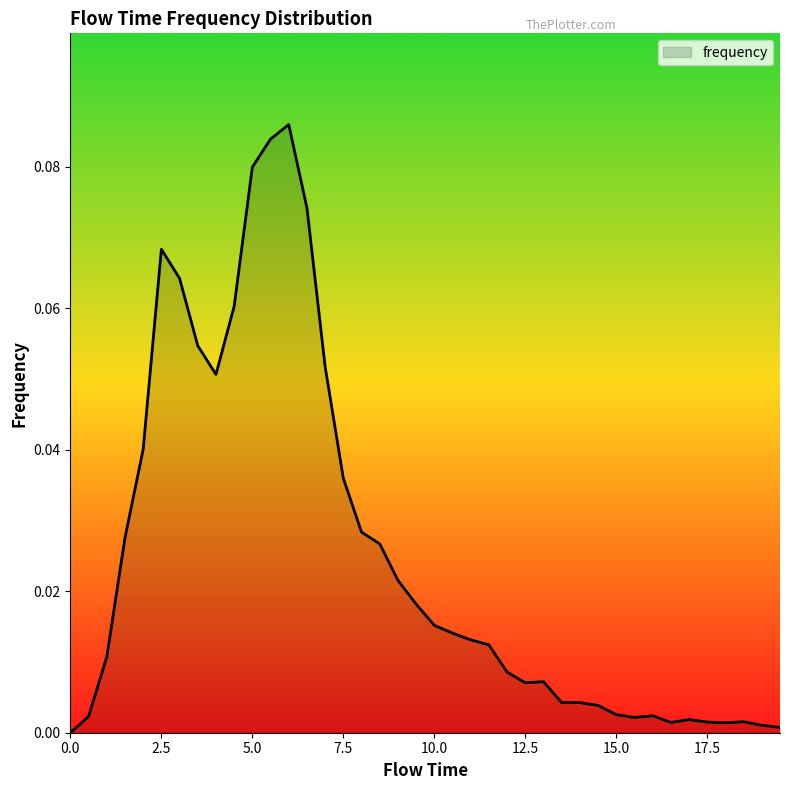

The value at 2.5 is 0.0. True or false?

False